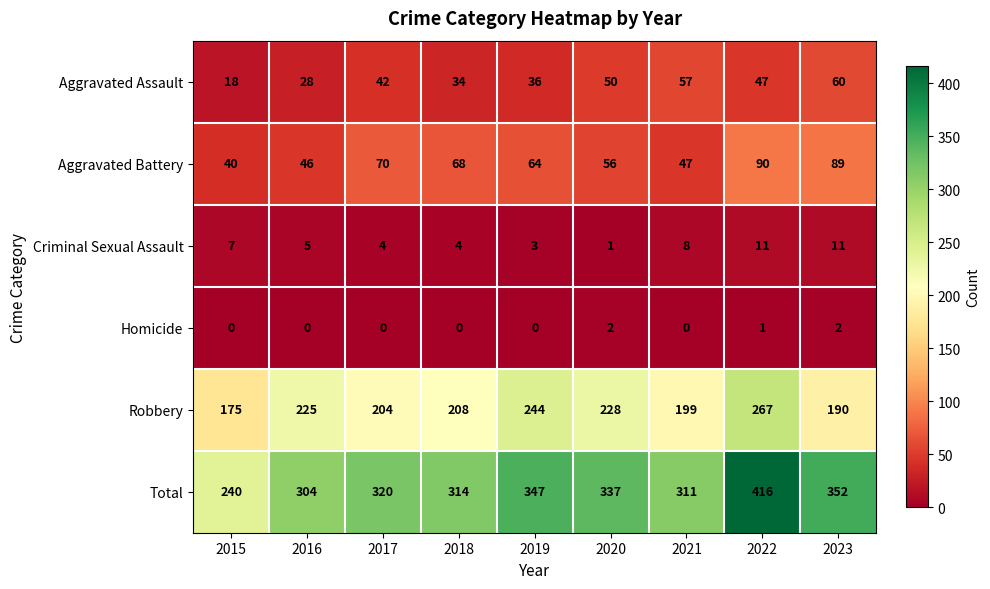

What is the spread (max minus min) of values at 2023?

350